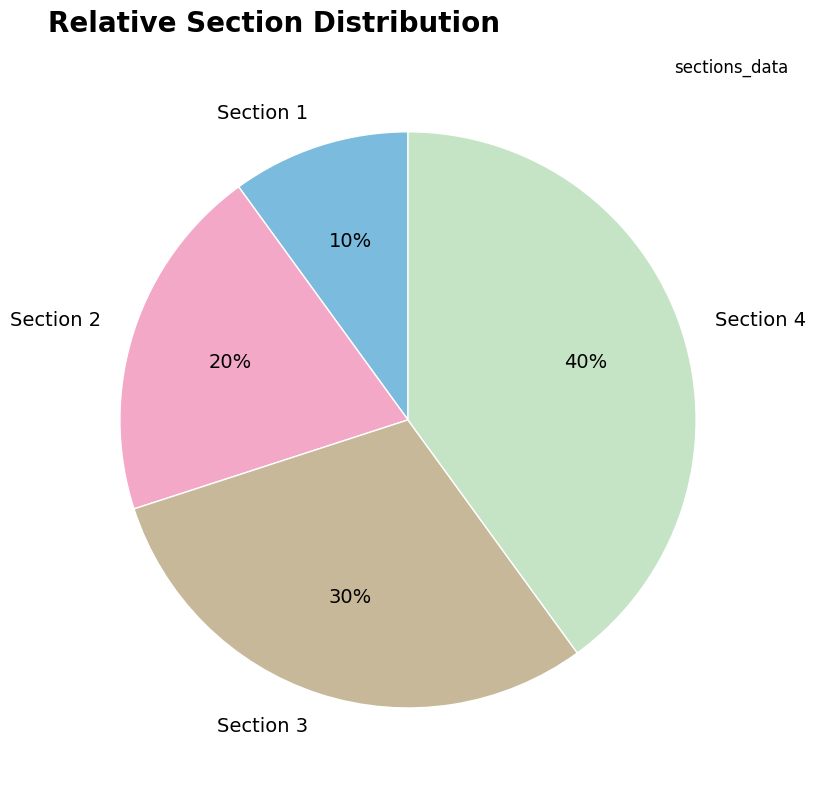

Between Section 4 and Section 2, which is larger?

Section 4